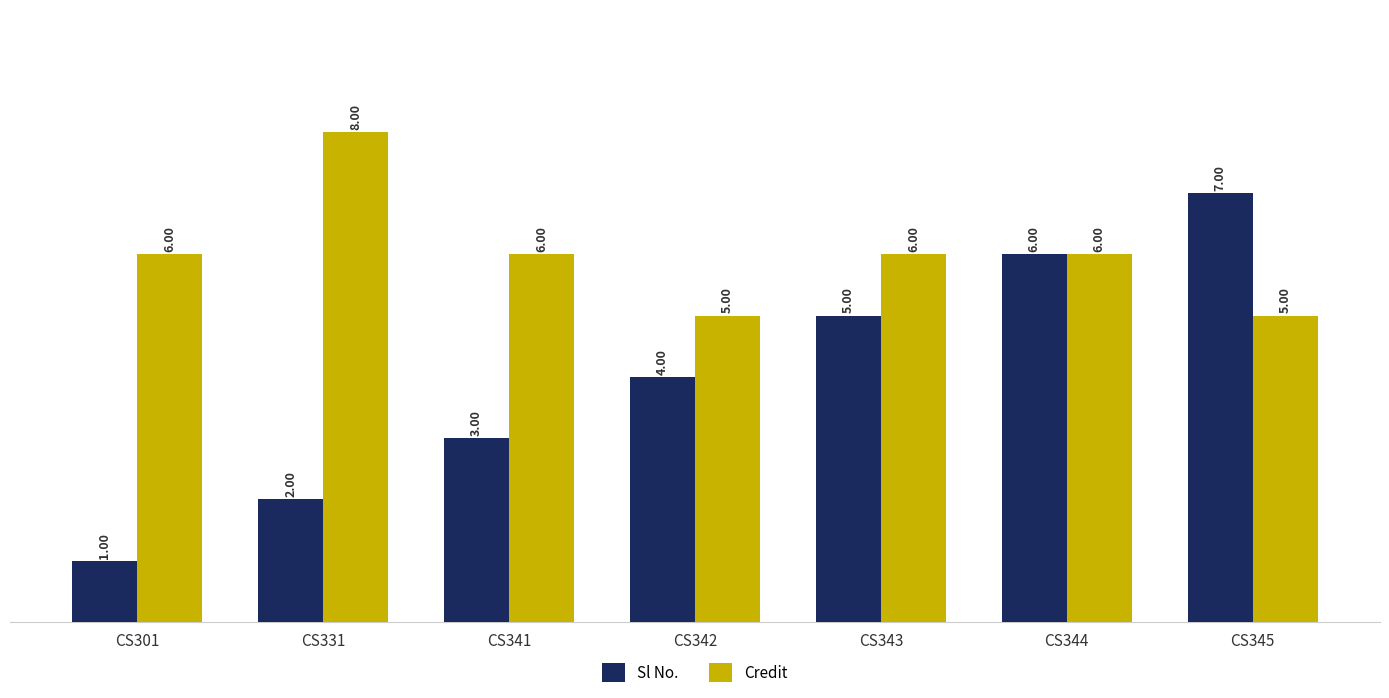

What is the difference between the maximum and minimum values in the Credit series?

3